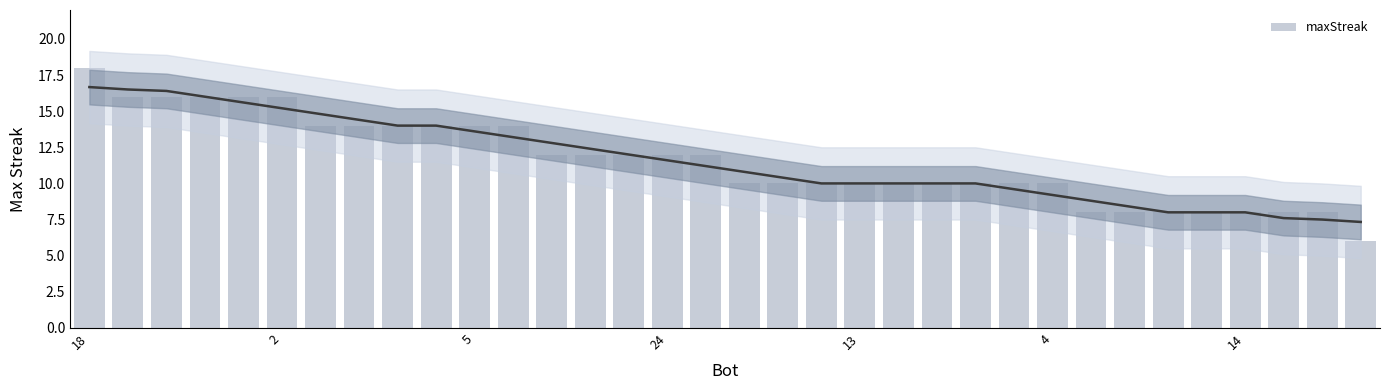

Are the bars grouped side by side (vs. stacked)?

No